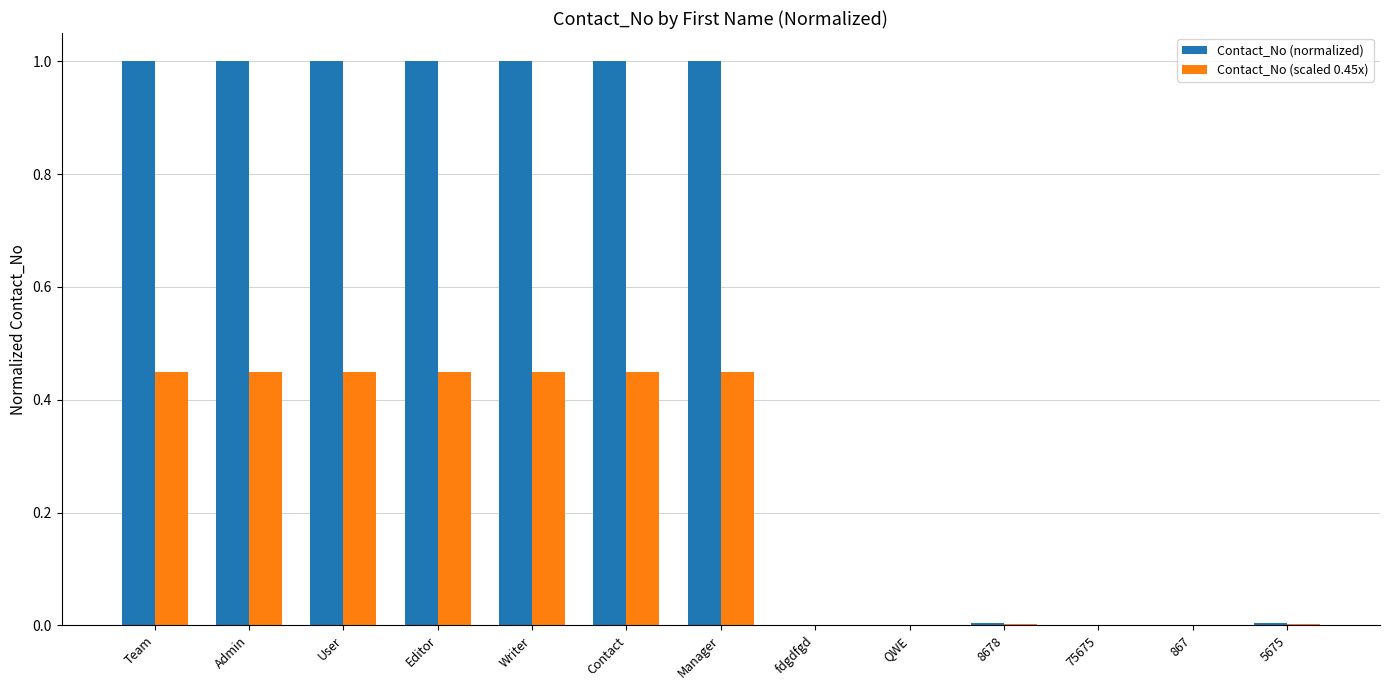

Which series has the largest range (max minus min)?

Contact_No (normalized)